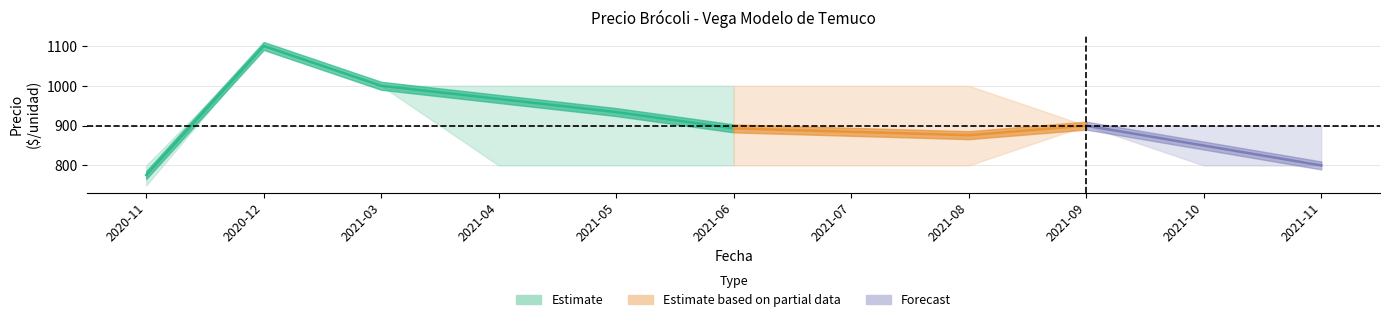

What is the maximum value shown in the chart?

1100